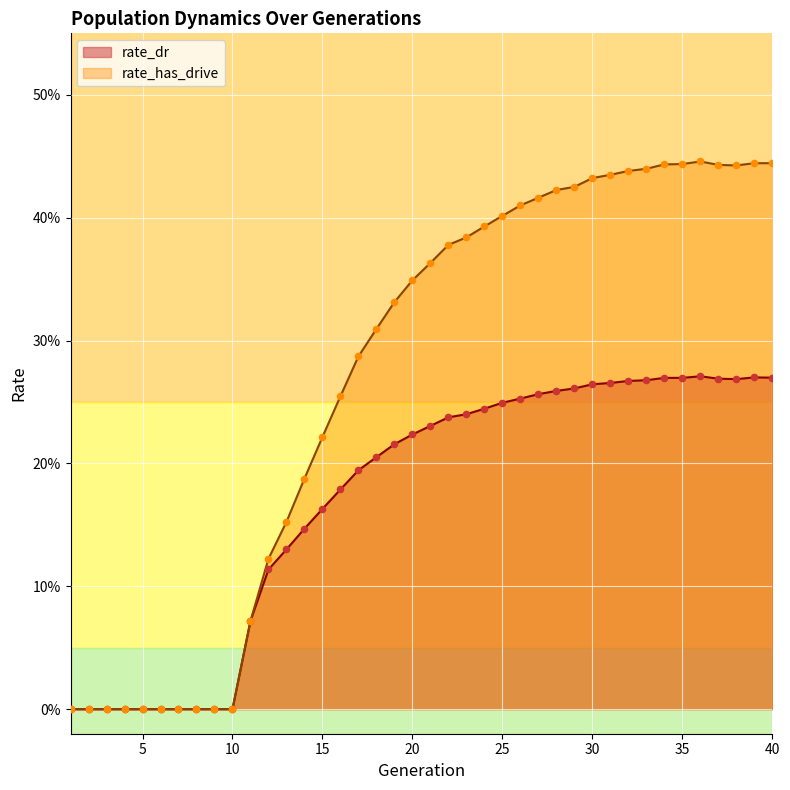

Which series contains the highest Y value?

rate_has_drive